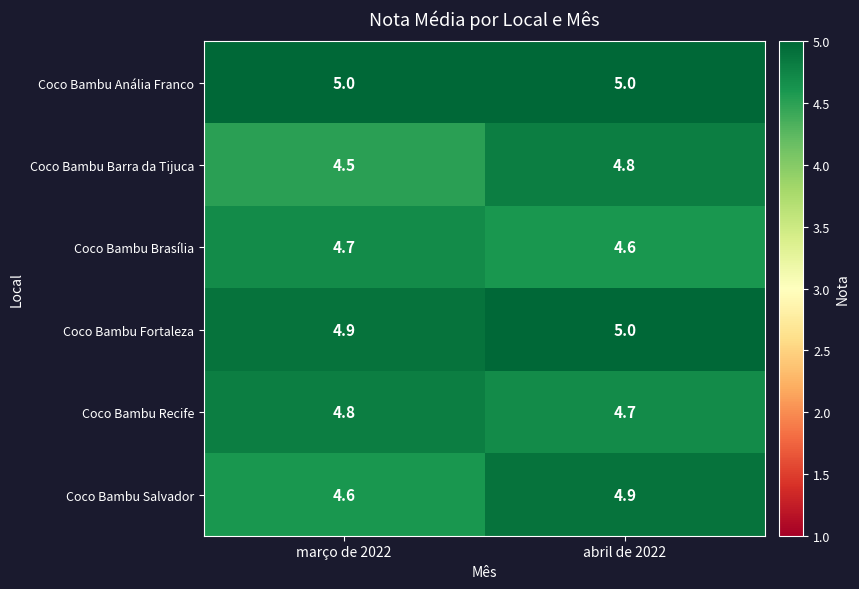

Is the value of Coco Bambu Brasília at março de 2022 greater than the value of Coco Bambu Anália Franco at abril de 2022?

No